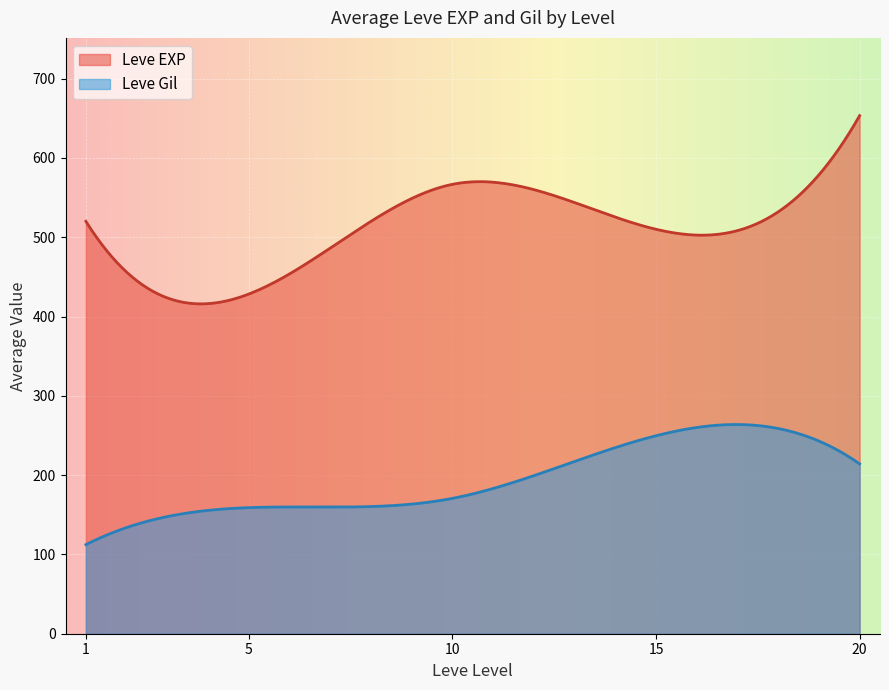

What is the difference between the Leve Gil values at 5 and 20?

63